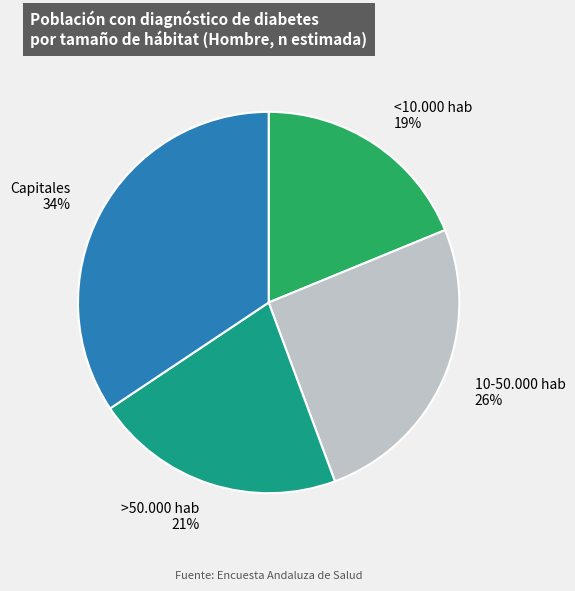

Does any single category account for the majority?

No